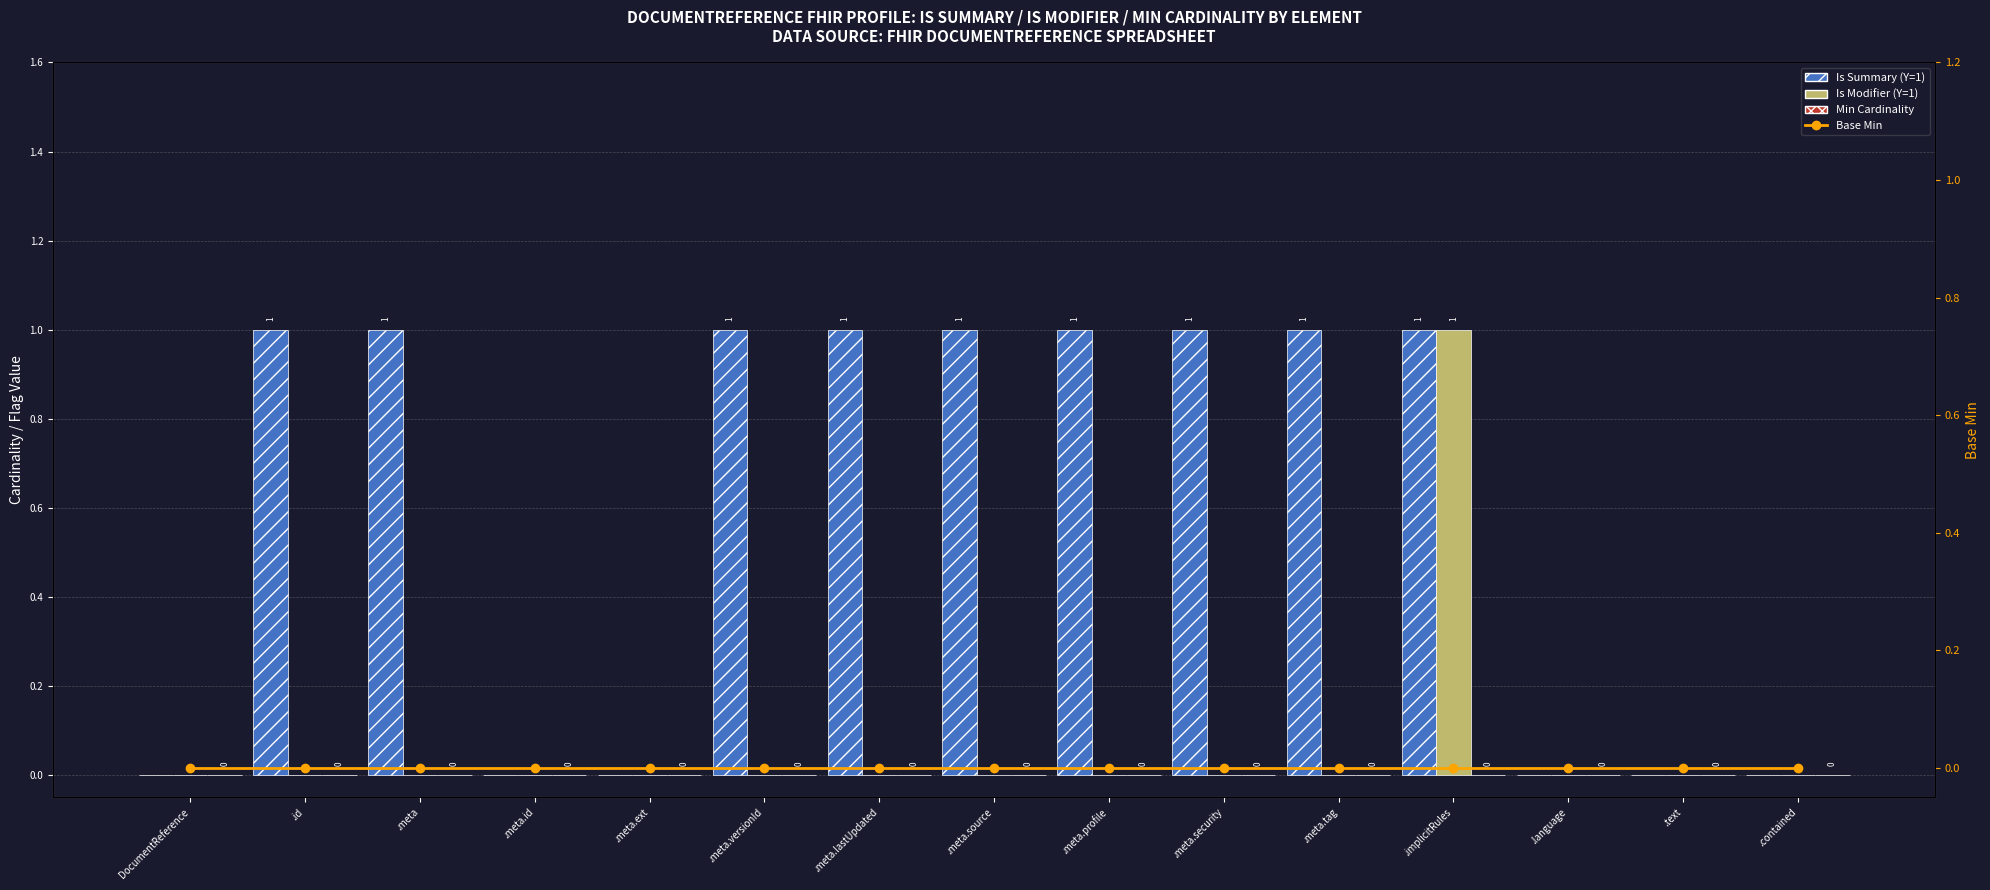

At how many categories does at least one series exceed 0?

9